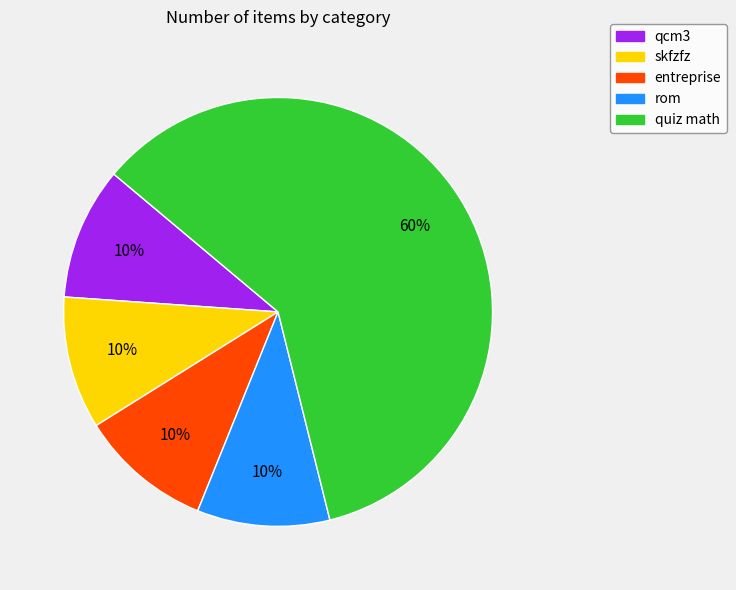

Between skfzfz and quiz math, which is larger?

quiz math